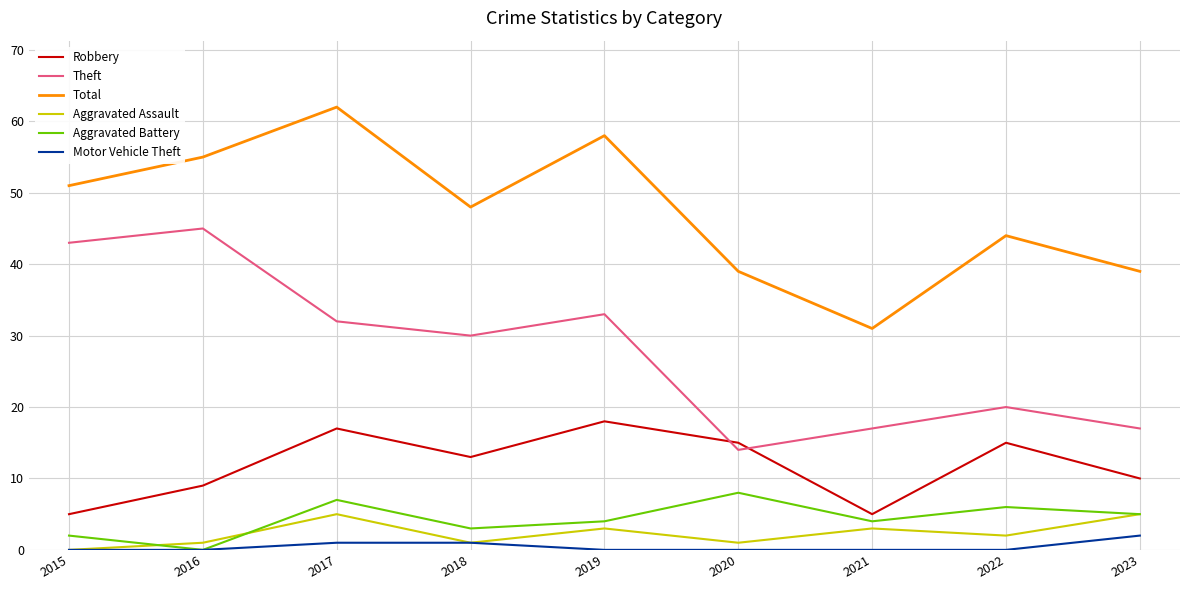

Which label corresponds to the largest value in the chart?

2017